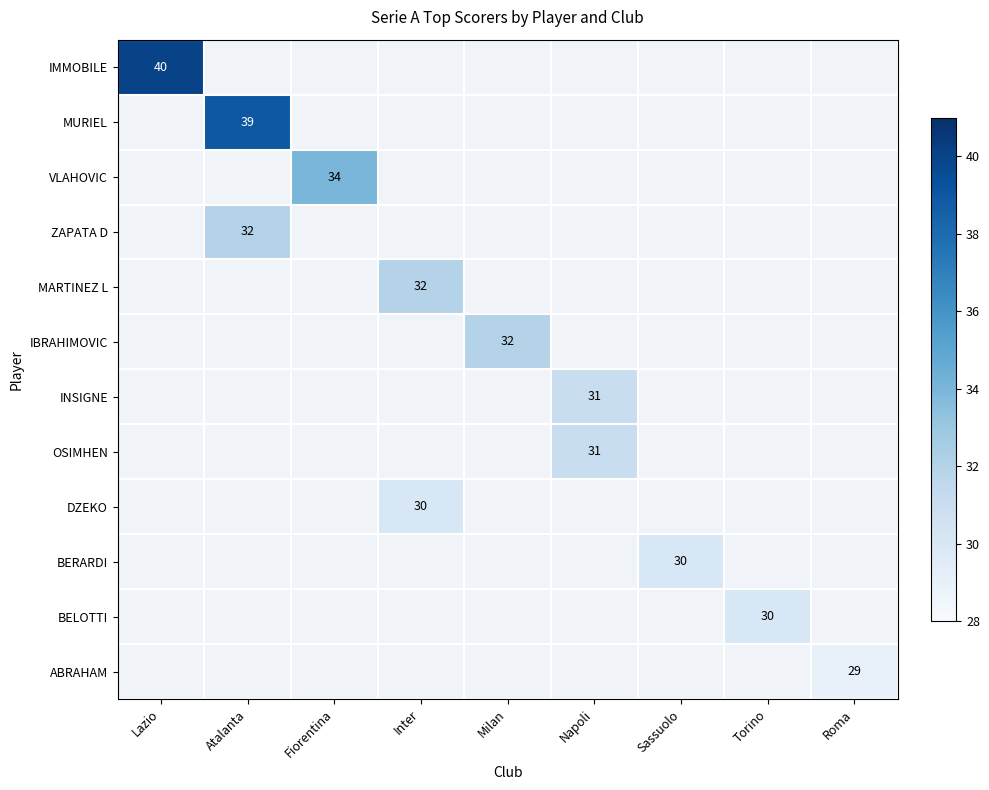

True or false: BELOTTI has a value of 30 at Torino.

True